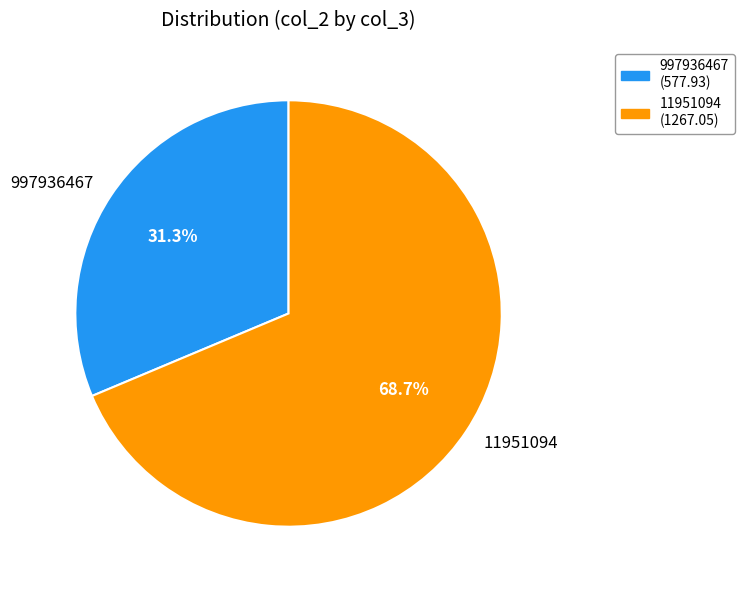

Do 11951094 and 997936467 together represent more than half of the pie?

Yes